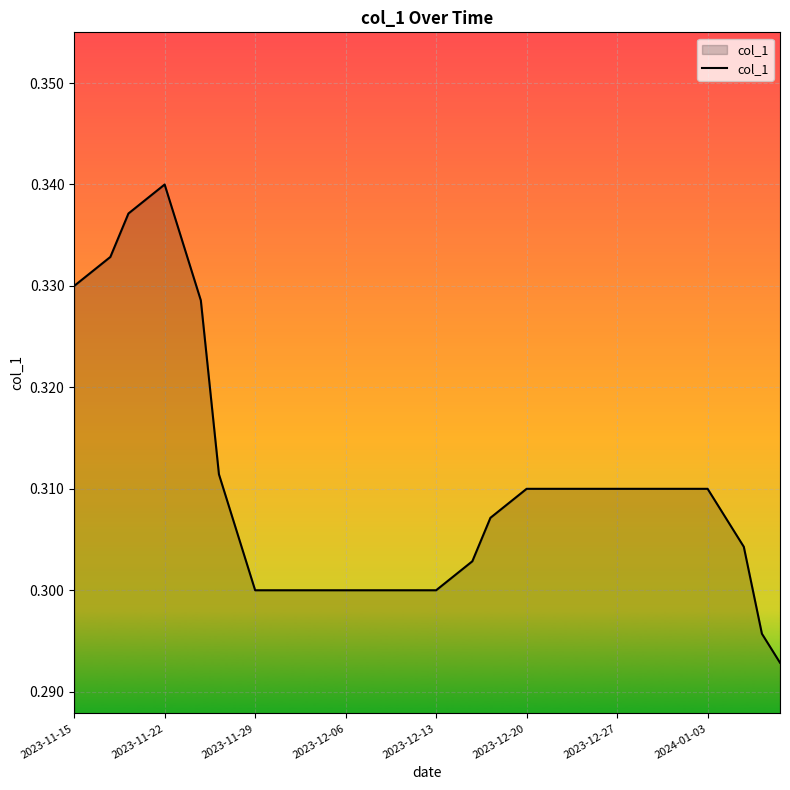

Does the chart display data point markers on the line(s)?

No